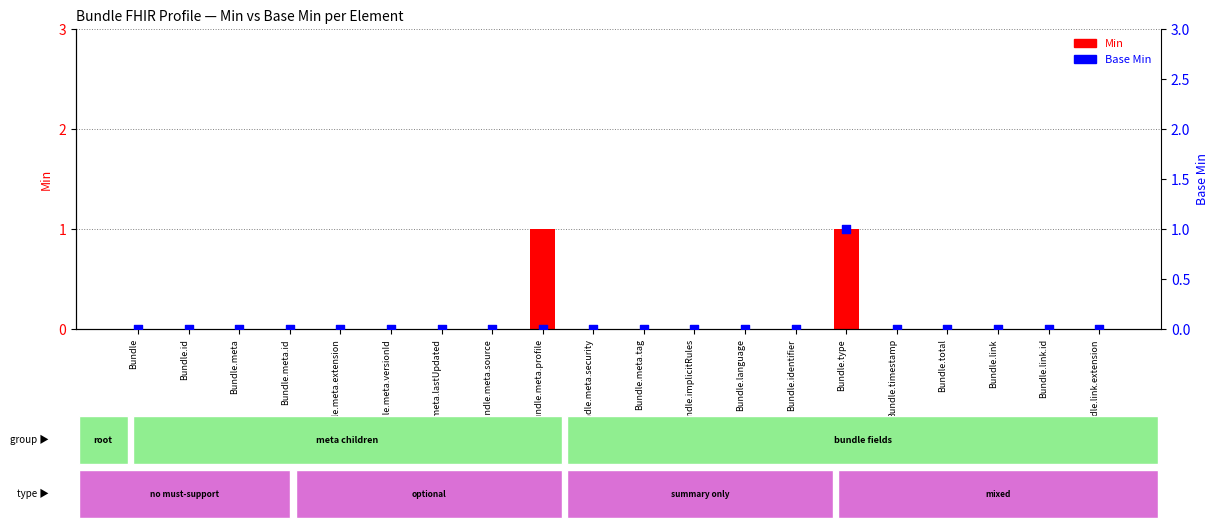

What are all the series names shown in the legend?

Min, Base Min